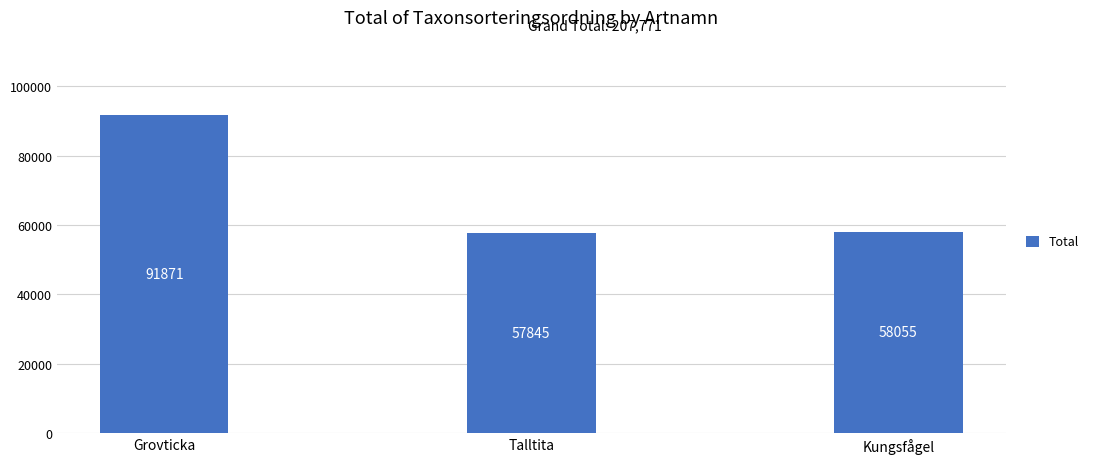

Rank the categories by value from lowest to highest.

Talltita, Kungsfågel, Grovticka